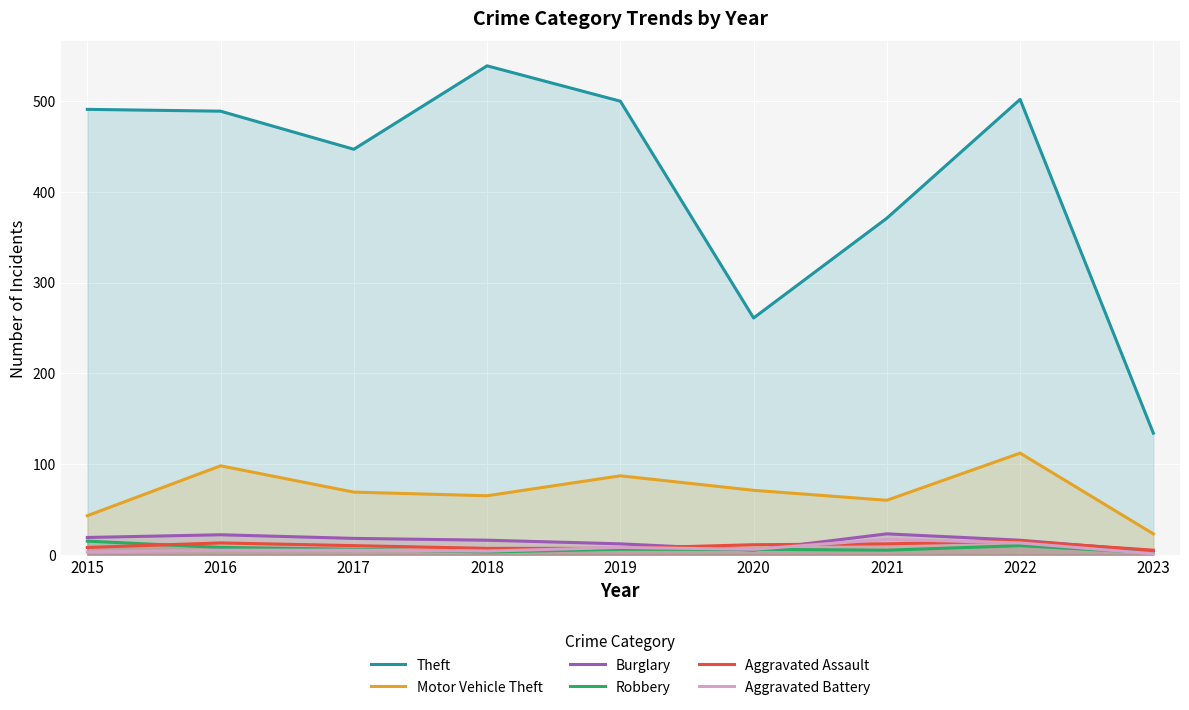

At which category does the chart reach its minimum across all series?

2023